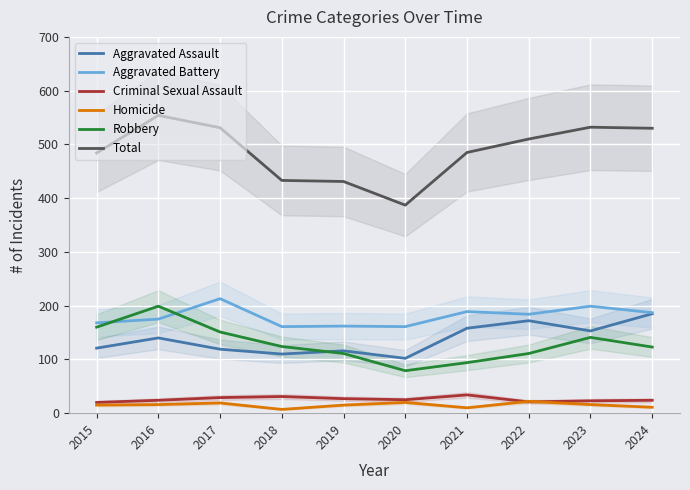

Which series ends up on top after the final intersection of Criminal Sexual Assault and Homicide?

Criminal Sexual Assault